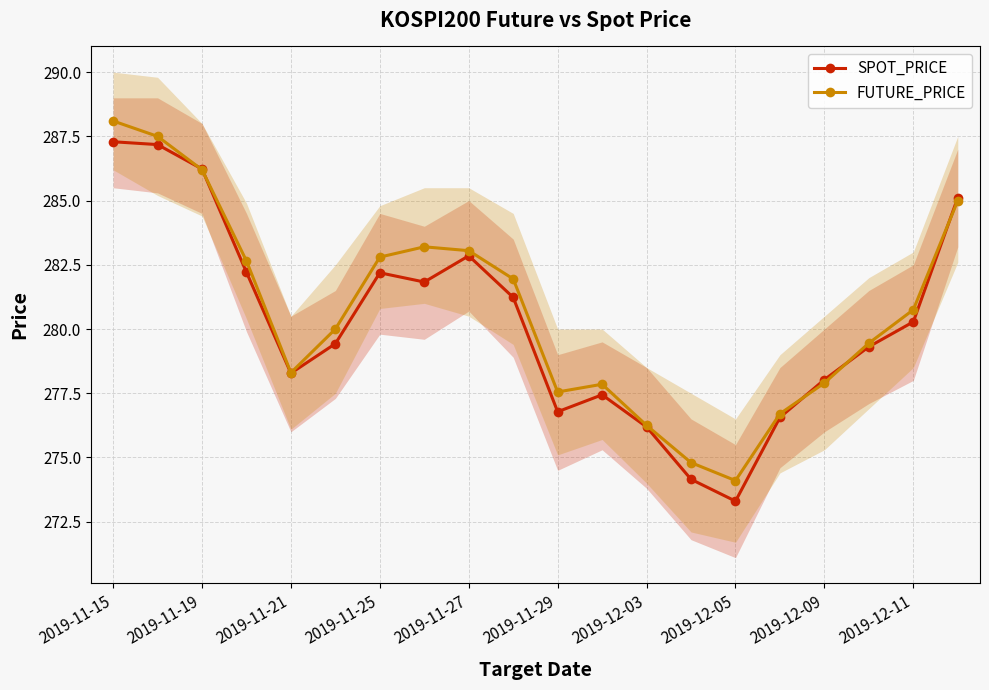

Is it true that FUTURE_PRICE equals 97.0 at 2019-12-05?

False